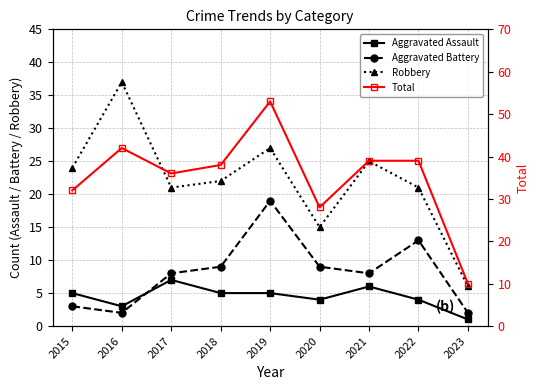

What is the lowest value of the Aggravated Battery series?

2